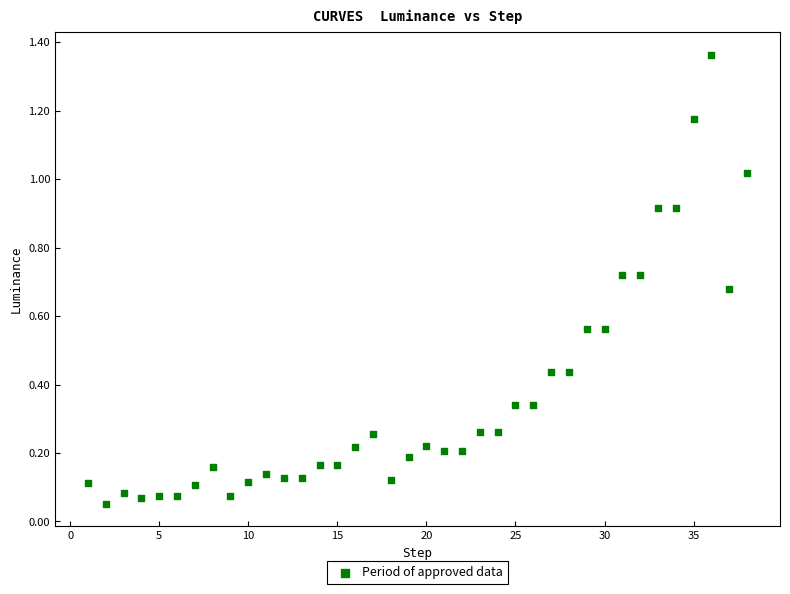

What is the range of Y values (max minus min)?

1.3